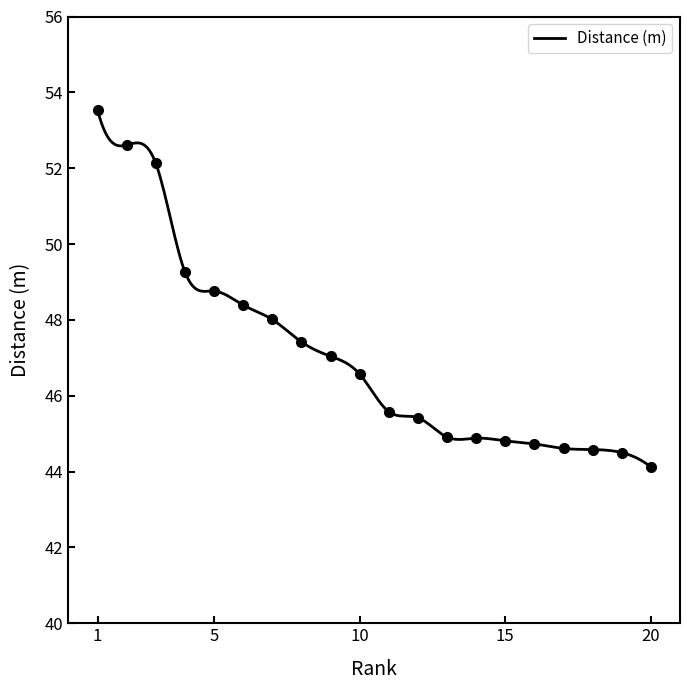

The value at 15 is 44.8. True or false?

True